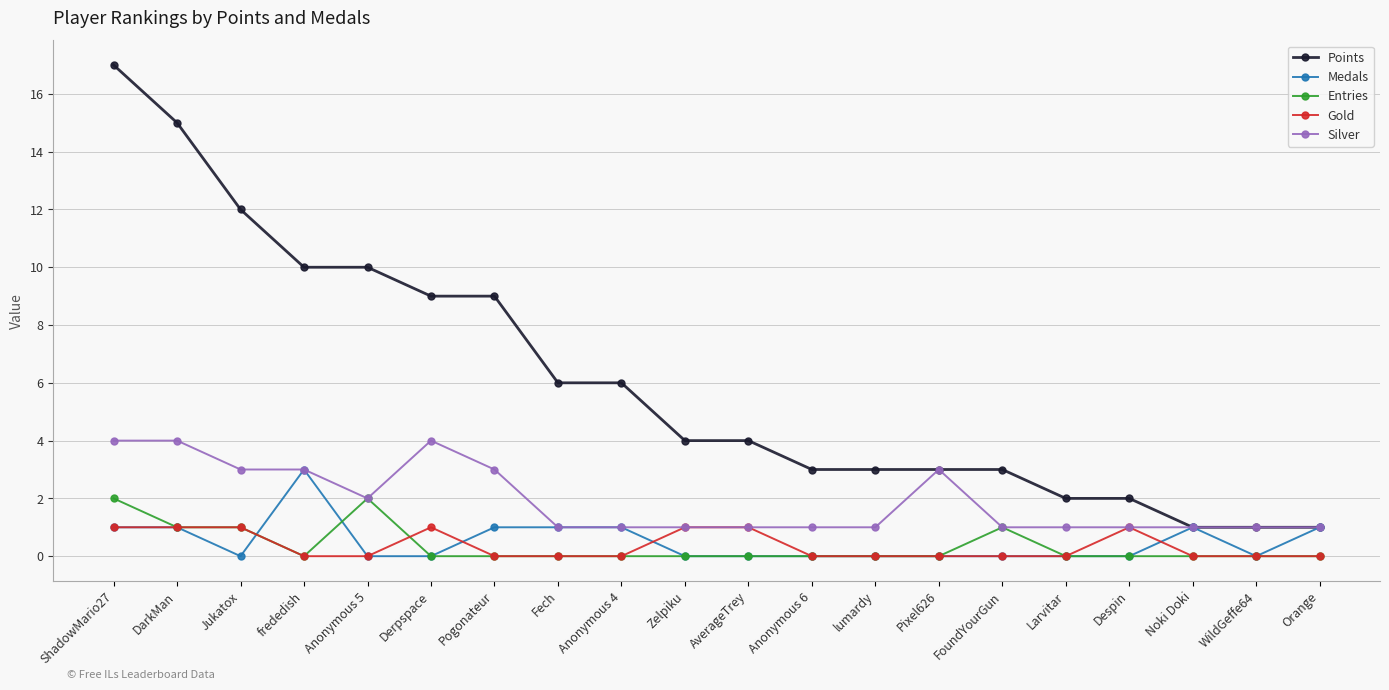

List the series in order of their peak value, highest first.

Points, Silver, Medals, Entries, Gold